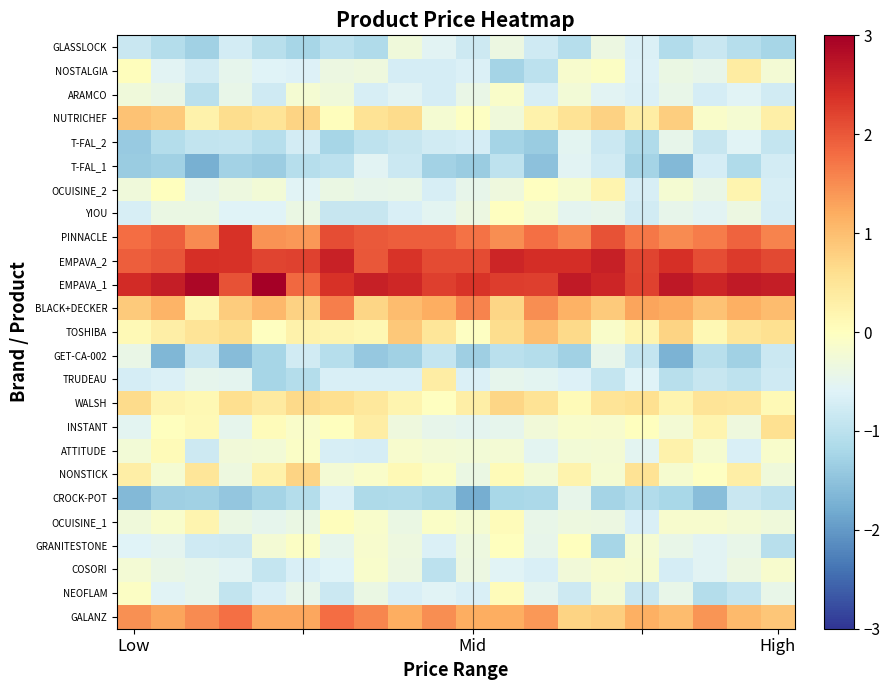

At which category does the chart reach its peak across all series?

4